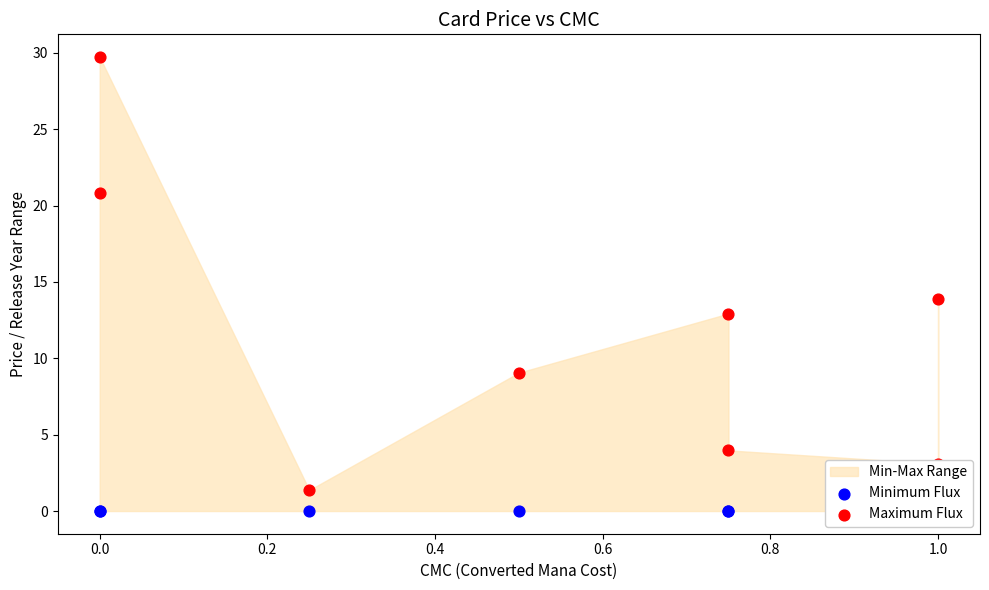

Which series contains the lowest Y value?

Minimum Flux